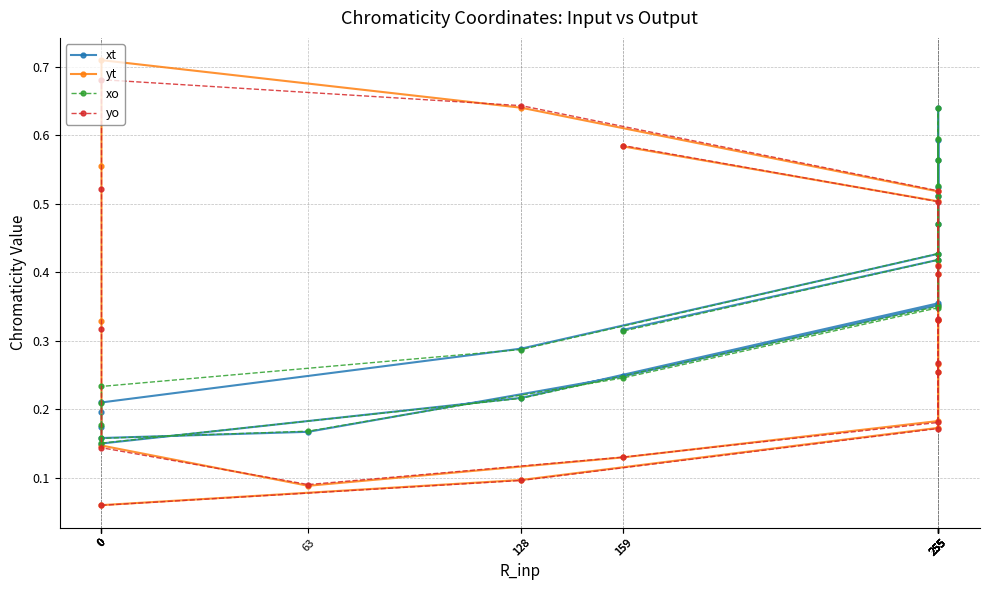

Reading right to left, list all the values displayed in this chart.

xt: 0.3	0.4	0.5	0.6	0.5	0.4	0.2	0.2	0.2	0.2	0.2	0.2	0.3	0.4	0.6	0.6	0.5	0.4	0.2	0.2
yt: 0.6	0.5	0.4	0.3	0.3	0.2	0.1	0.1	0.1	0.3	0.6	0.7	0.6	0.5	0.4	0.3	0.3	0.2	0.1	0.1
xo: 0.3	0.4	0.5	0.6	0.5	0.3	0.2	0.2	0.2	0.2	0.2	0.2	0.3	0.4	0.6	0.6	0.5	0.4	0.2	0.2
yo: 0.6	0.5	0.4	0.3	0.3	0.2	0.1	0.1	0.1	0.3	0.5	0.7	0.6	0.5	0.4	0.3	0.3	0.2	0.1	0.1